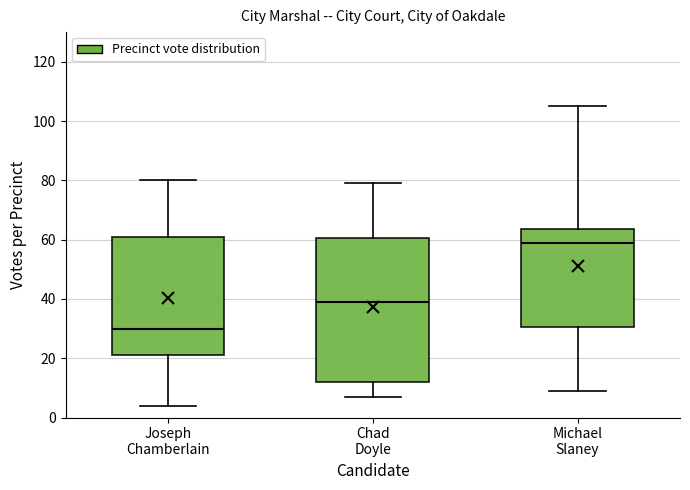

Reading left to right, transcribe this box plot: for each box, give where its median line is, the range the box spans, and where its two whiskers end, as read against the y-axis. The values are not printed on the chart, so give them approximately, as read against the axis.

Joseph Chamberlain: median 30, box 22 to 62, whiskers 4 to 80
Chad Doyle: median 40, box 12 to 60, whiskers 8 to 80
Michael Slaney: median 60, box 30 to 64, whiskers 10 to 106